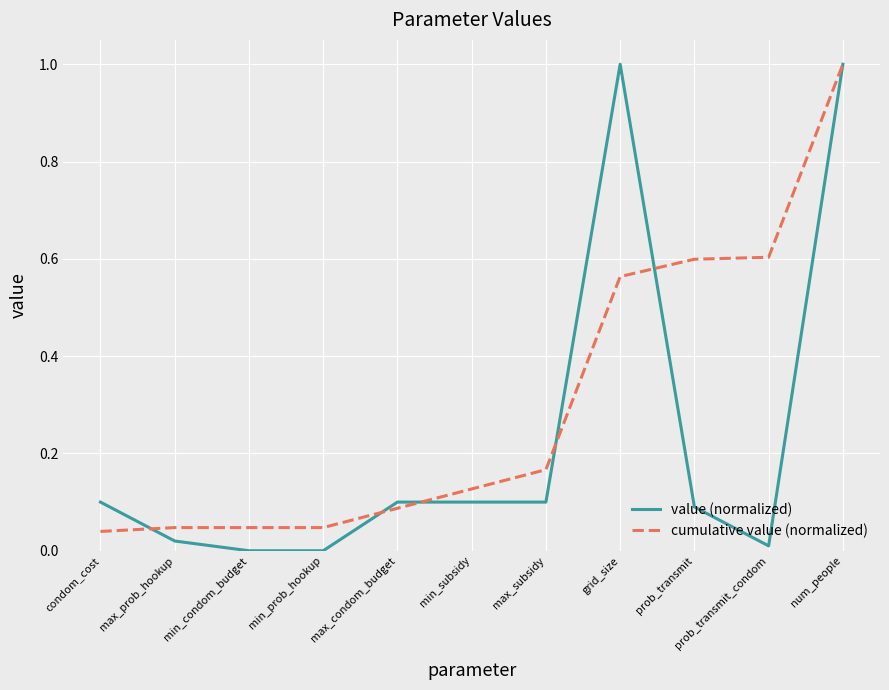

What position from the left is max_condom_budget?

5